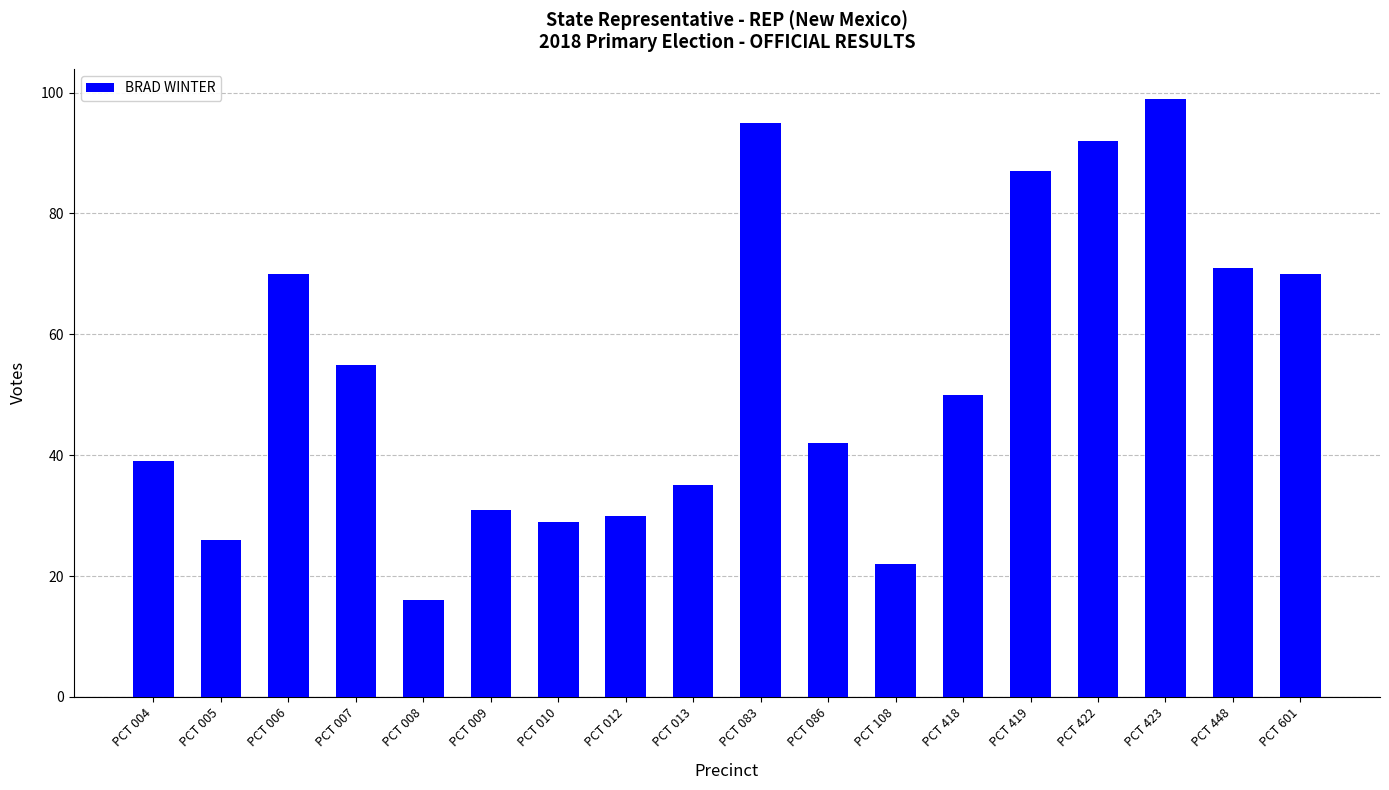

What is the ratio of the value at PCT 009 to the value at PCT 419?

0.4